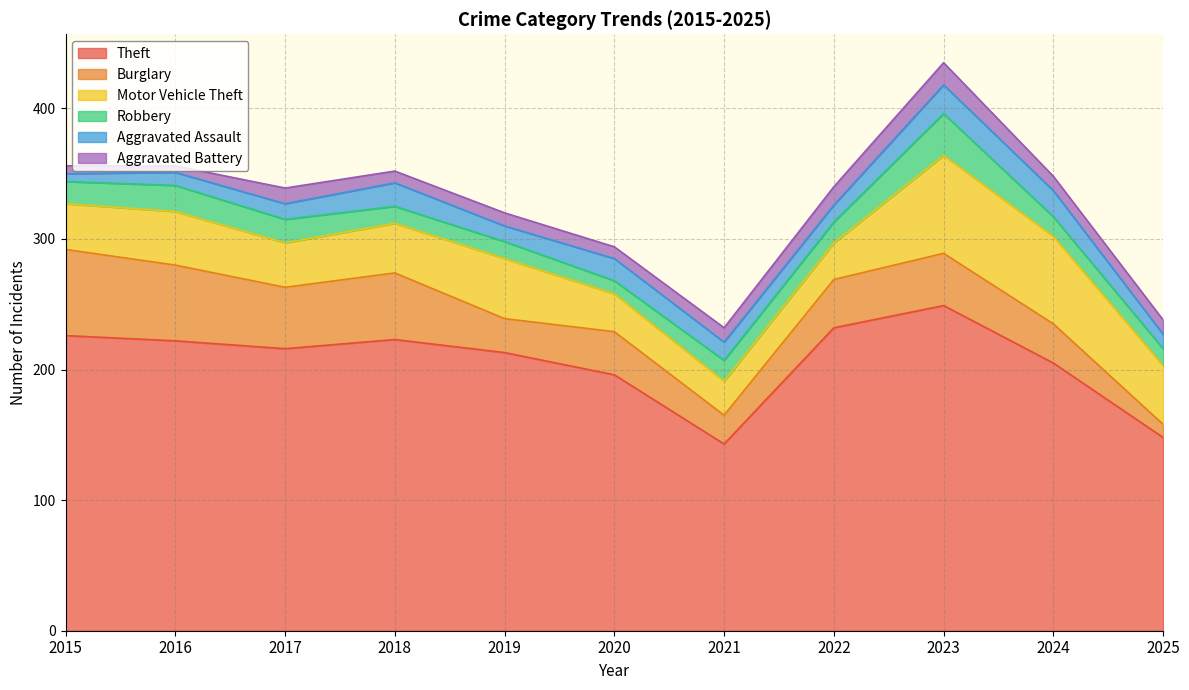

Reading right to left, extract all data points from this chart.

Theft: 2025=148	2024=205	2023=249	2022=232	2021=143	2020=196	2019=213	2018=223	2017=216	2016=222	2015=226
Burglary: 2025=10	2024=30	2023=40	2022=37	2021=22	2020=33	2019=26	2018=51	2017=47	2016=58	2015=66
Motor Vehicle Theft: 2025=45	2024=67	2023=75	2022=28	2021=26	2020=29	2019=46	2018=38	2017=34	2016=41	2015=35
Robbery: 2025=13	2024=15	2023=32	2022=16	2021=16	2020=10	2019=13	2018=13	2017=18	2016=20	2015=17
Aggravated Assault: 2025=11	2024=20	2023=22	2022=13	2021=14	2020=17	2019=12	2018=18	2017=12	2016=10	2015=6
Aggravated Battery: 2025=11	2024=11	2023=17	2022=14	2021=11	2020=9	2019=10	2018=9	2017=12	2016=5	2015=6